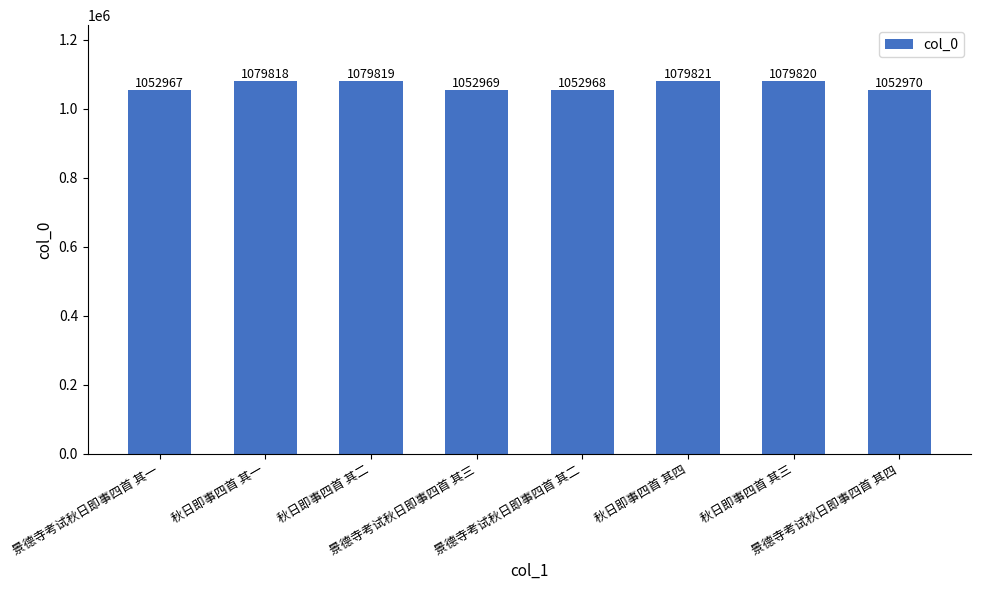

What is the ratio of the value at 景德寺考试秋日即事四首 其三 to the value at 景德寺考试秋日即事四首 其一?

1.0